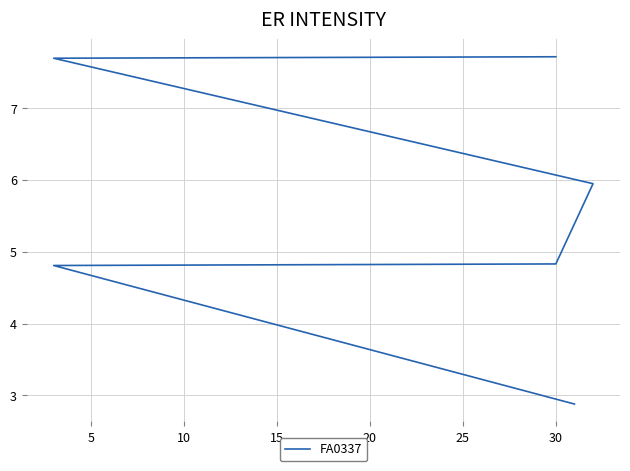

Reading left to right, list all the values displayed in this chart.

2.9	4.8	4.8	5.9	7.7	7.7